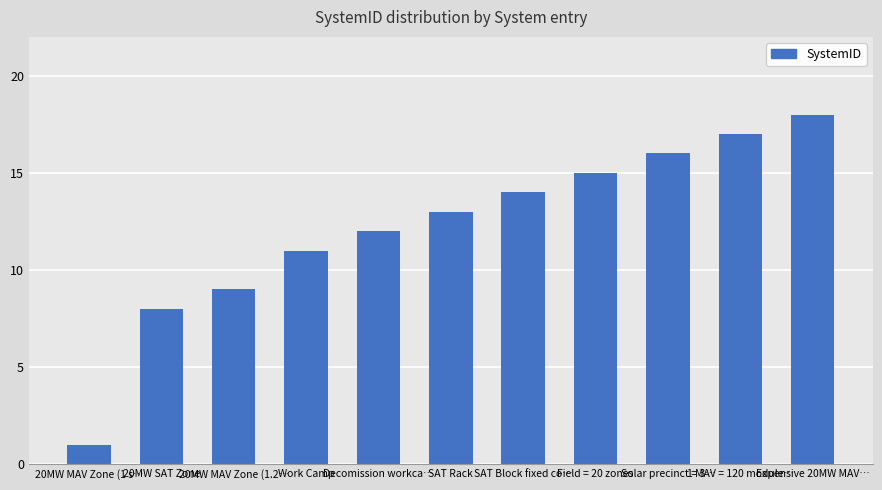

At which category does the chart reach its minimum across all series?

20MW MAV Zone (1 s…